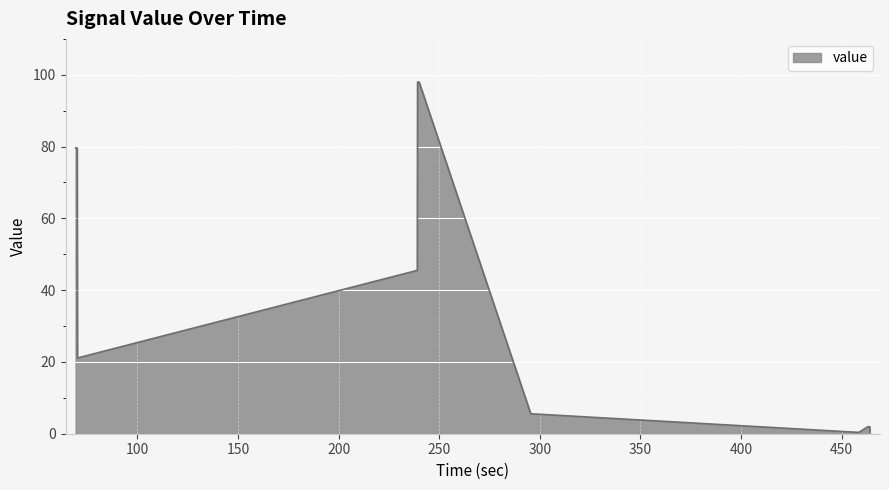

What is the difference between the maximum and minimum values?

97.6